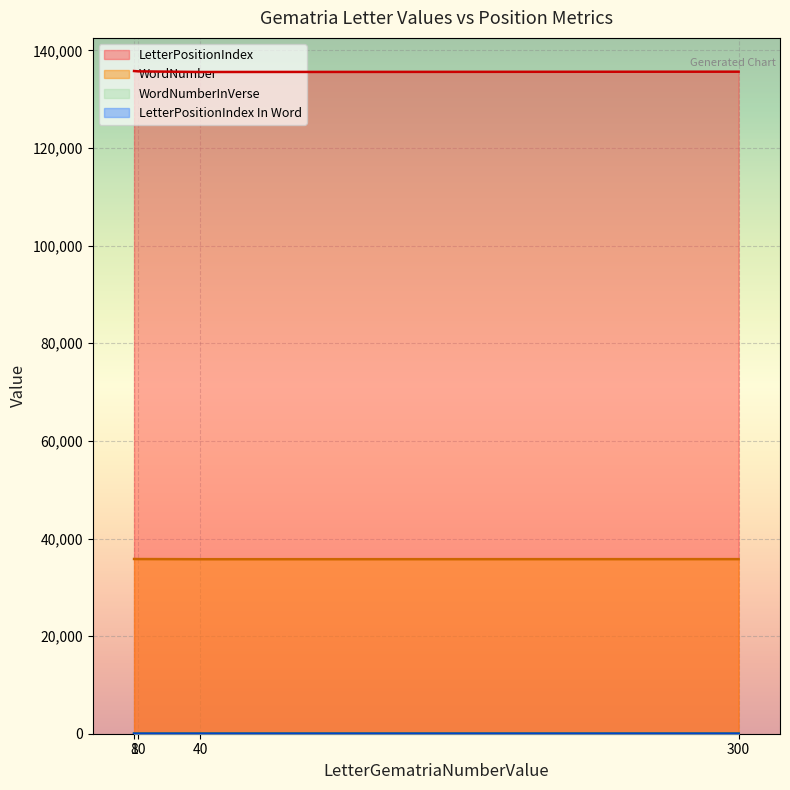

Reading left to right, what are all the values shown in this chart?

LetterPositionIndex: 135588	135654	135720	135786
WordNumber: 35759	35774	35789	35804
WordNumberInVerse: 7	8	3	12
LetterPositionIndex In Word: 1	4	4	2